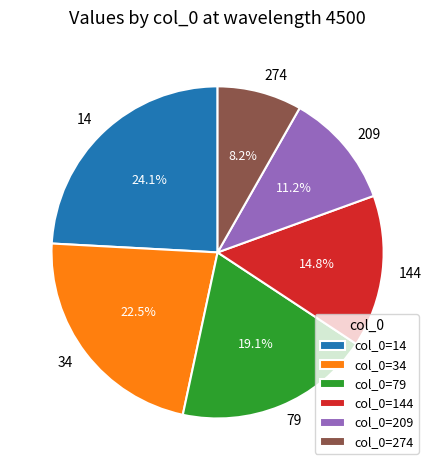

Rank the categories by value from lowest to highest.

col_0=274, col_0=209, col_0=144, col_0=79, col_0=34, col_0=14